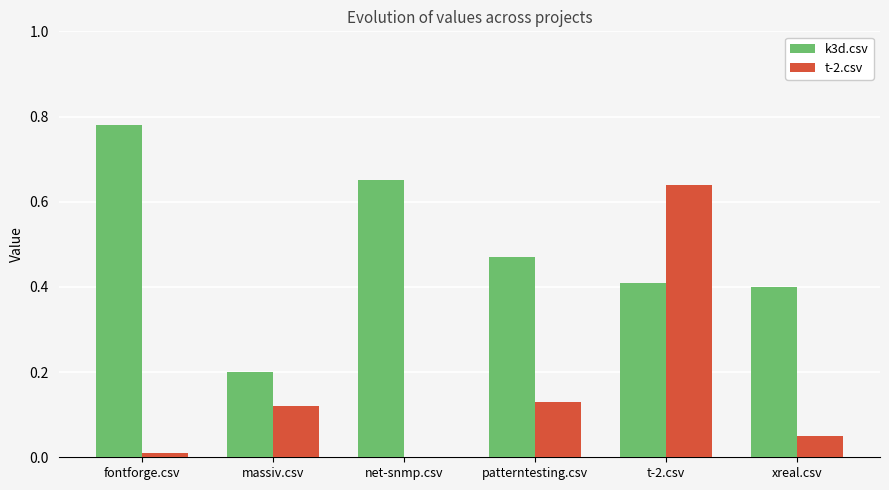

Which series changed the most between t-2.csv and xreal.csv?

t-2.csv